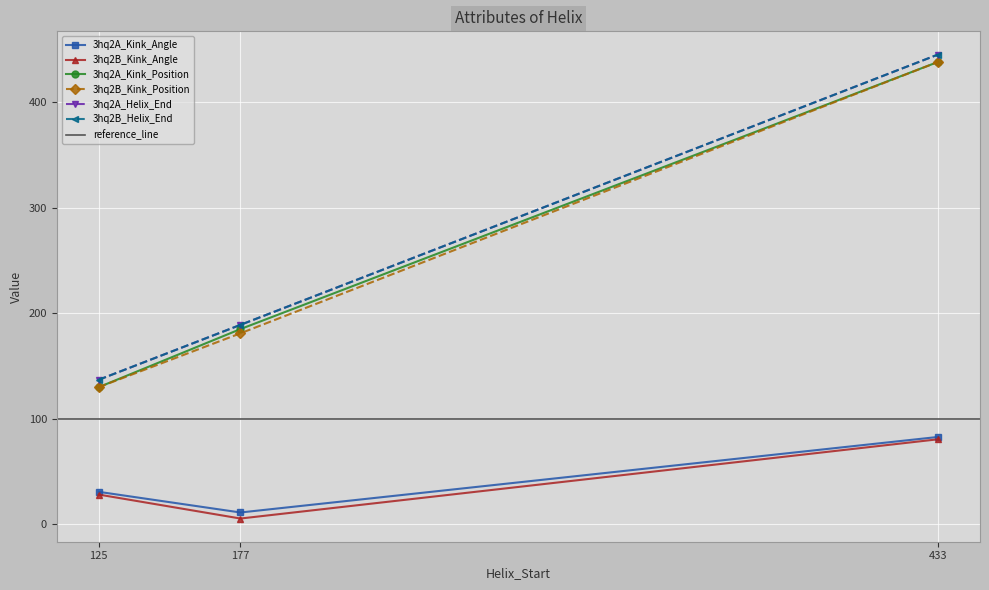

True or false: 3hq2A_Helix_End has a value of 445.0 at 433.

True